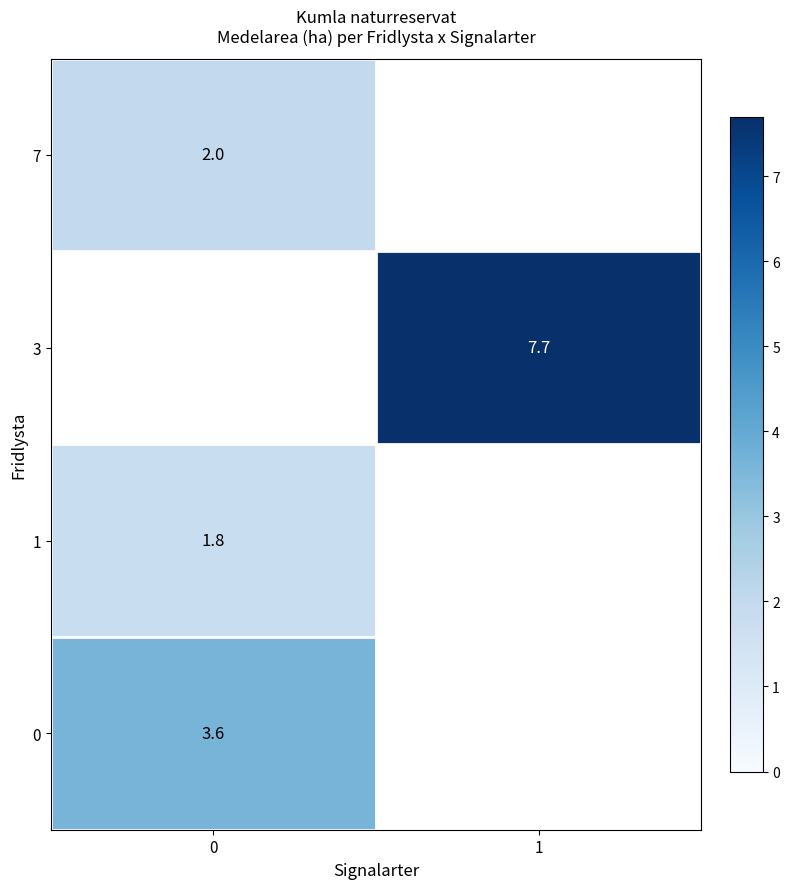

Rank the series by their average value, from highest to lowest.

row_0, row_1, row_2, row_3